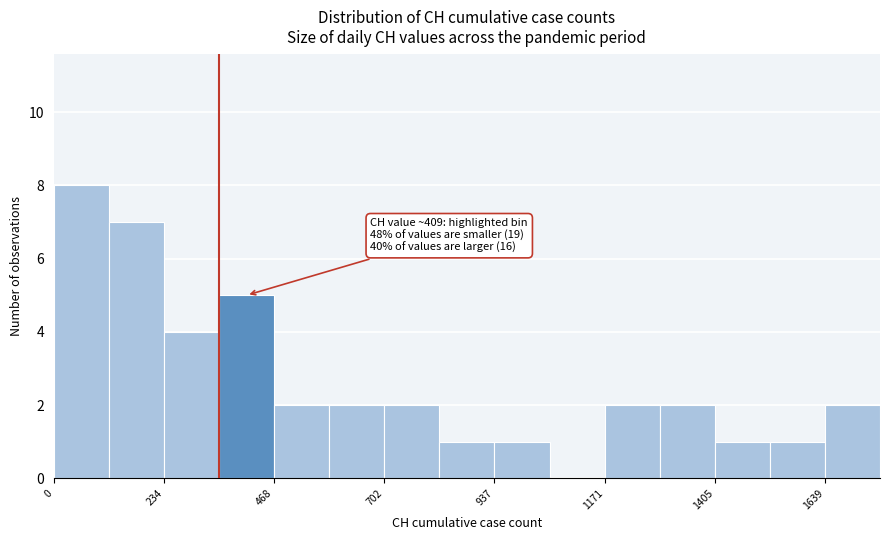

Around what value on the x-axis is the tallest bar? Give the approximate position of its centre, as read against the axis.

50